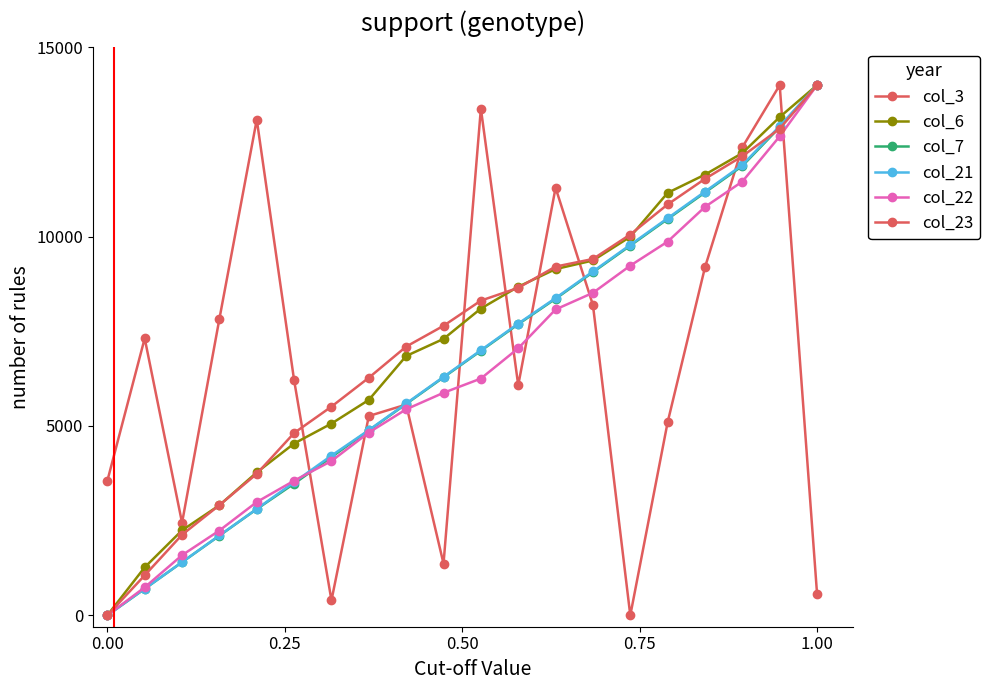

How many data points in col_6 are less than 8100?

10